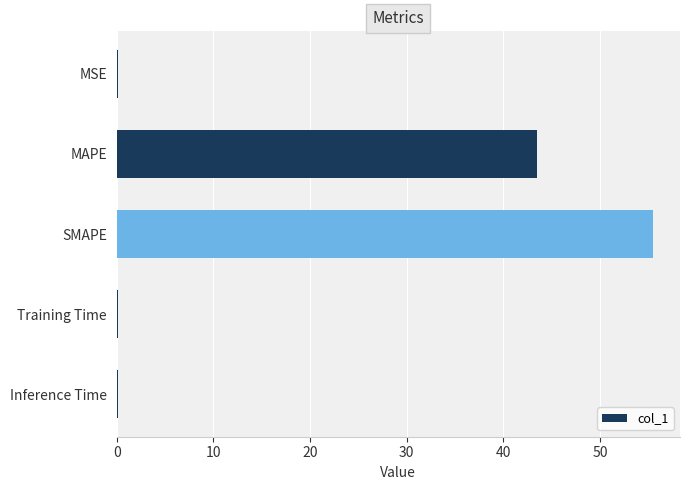

Between MSE and MAPE, which is larger?

MAPE